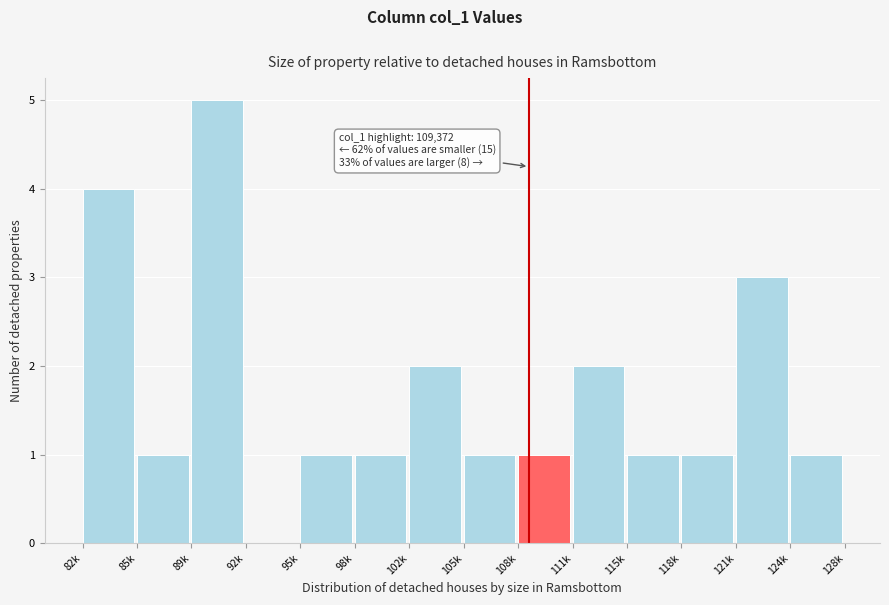

Reading left to right, list all the values displayed in this chart.

82k=4	85k=1	89k=5	92k=0	95k=1	98k=1	102k=2	105k=1	108k=1	111k=2	115k=1	118k=1	121k=3	124k=1